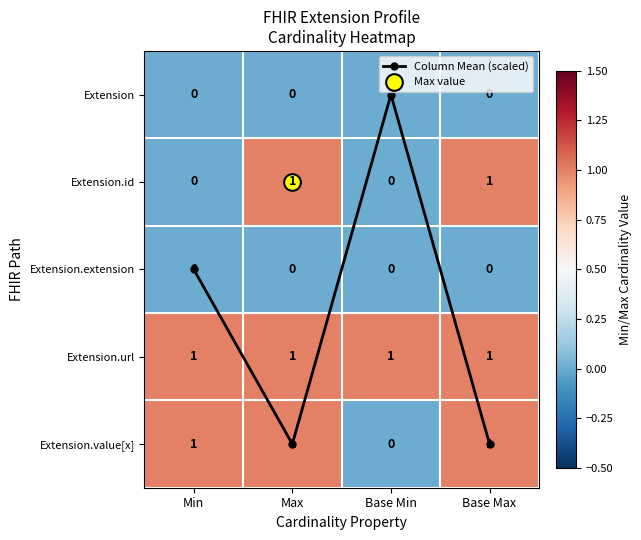

Count the number of data series in this chart.

6